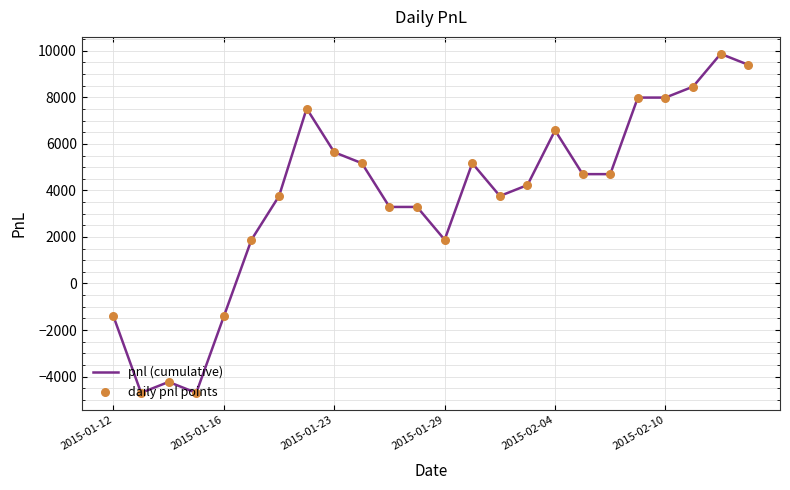

What is the difference between the maximum and minimum values?

14570